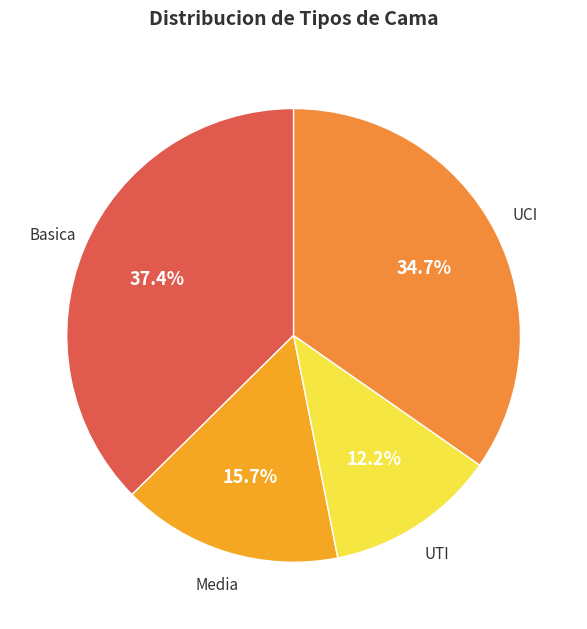

Do Media and UTI together represent more than half of the pie?

No